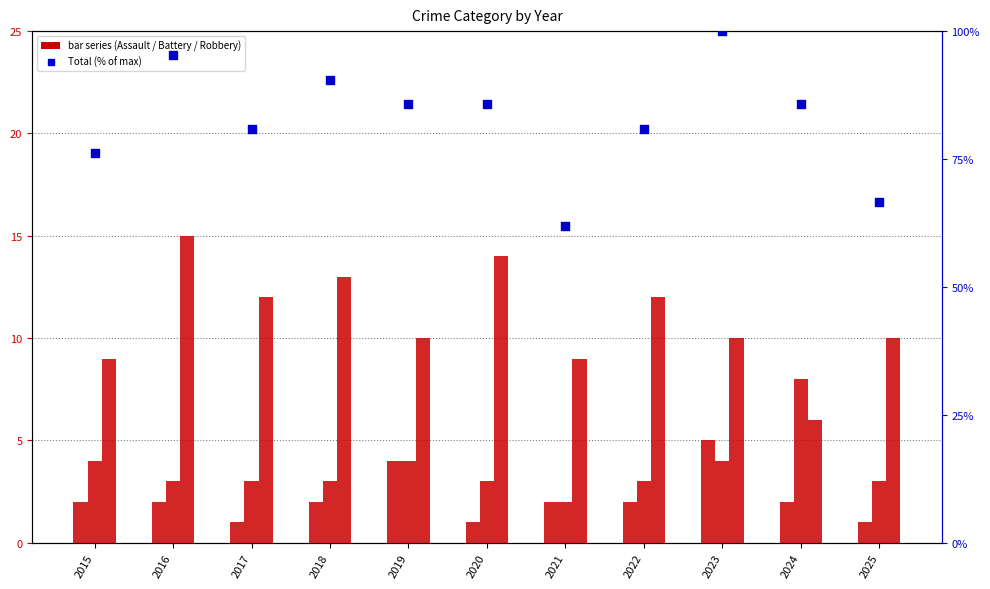

Is the value of Aggravated Battery at 2020 greater than the value of Robbery at 2020?

No